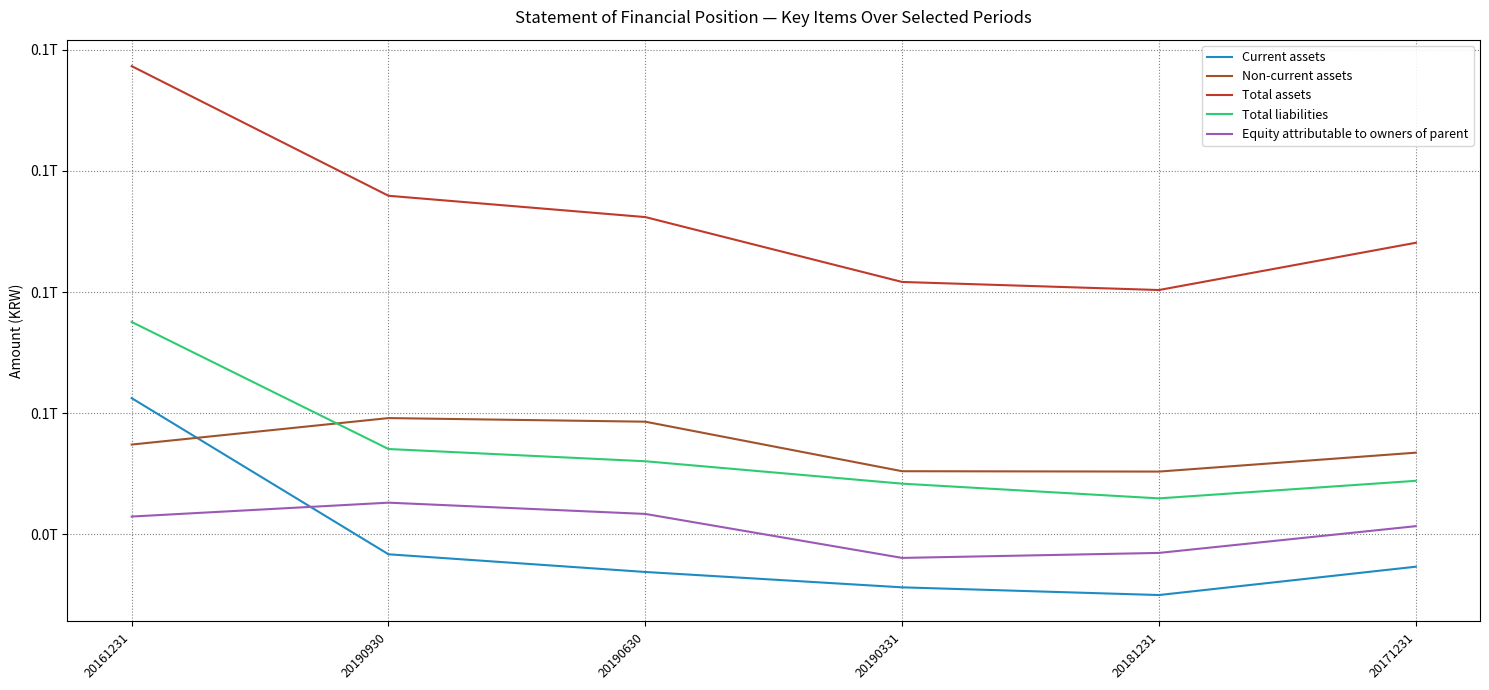

At which label does Non-current assets reach its minimum?

20181231